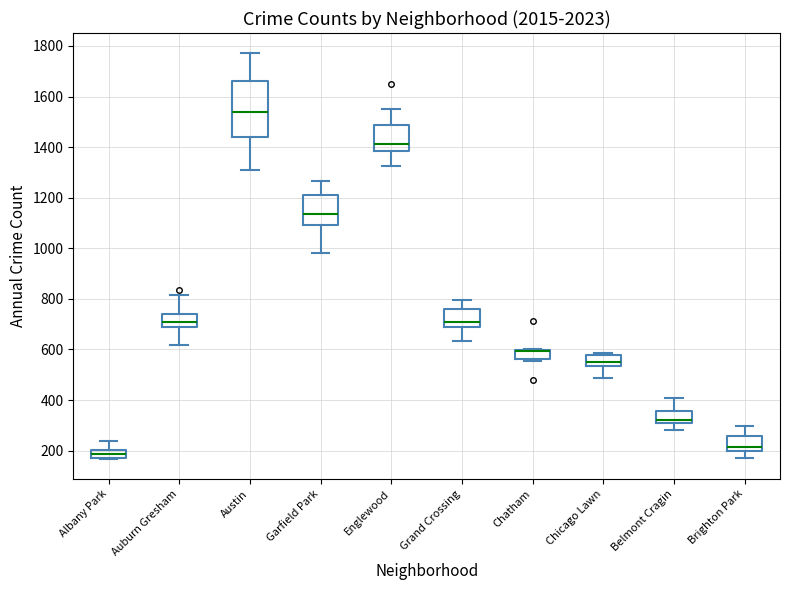

Reading left to right, transcribe this box plot: for each box, give where its median line is, the range the box spans, and where its two whiskers end, as read against the y-axis. The values are not printed on the chart, so give them approximately, as read against the axis.

Albany Park: median 180 (inside the box), box 180 to 200, whiskers 160 to 240
Auburn Gresham: median 700, box 680 to 740, whiskers 620 to 820
Austin: median 1540, box 1440 to 1660, whiskers 1300 to 1780
Garfield Park: median 1140, box 1100 to 1220, whiskers 980 to 1260
Englewood: median 1420, box 1380 to 1480, whiskers 1320 to 1560
Grand Crossing: median 700 (just above the box's lower edge), box 700 to 760, whiskers 640 to 800
Chatham: median 600 (drawn on the box's upper edge), box 560 to 600, whiskers 560 (just below the box's lower edge) to 600
Chicago Lawn: median 560, box 540 to 580, whiskers 480 to 580 (just above the box's upper edge)
Belmont Cragin: median 320 (just above the box's lower edge), box 320 to 360, whiskers 280 to 420
Brighton Park: median 220, box 200 to 260, whiskers 180 to 300